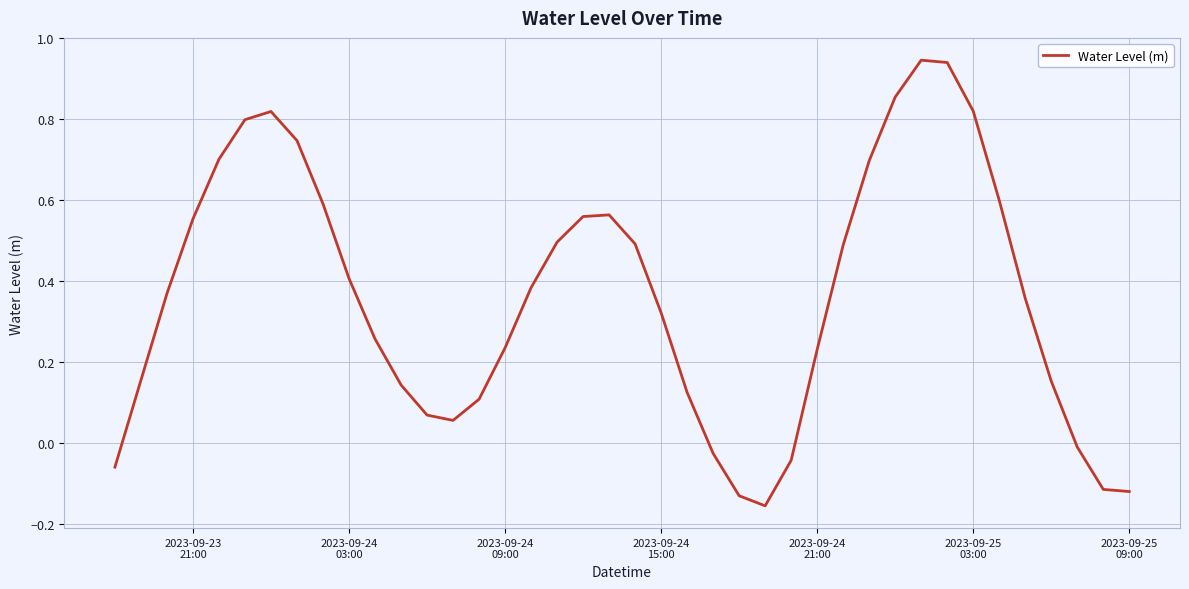

Reading left to right, transcribe all the data shown in this chart.

-0.1	0.2	0.4	0.6	0.7	0.8	0.8	0.7	0.6	0.4	0.3	0.1	0.1	0.1	0.1	0.2	0.4	0.5	0.6	0.6	0.5	0.3	0.1	-0.0	-0.1	-0.2	-0.0	0.2	0.5	0.7	0.9	0.9	0.9	0.8	0.6	0.4	0.2	-0.0	-0.1	-0.1